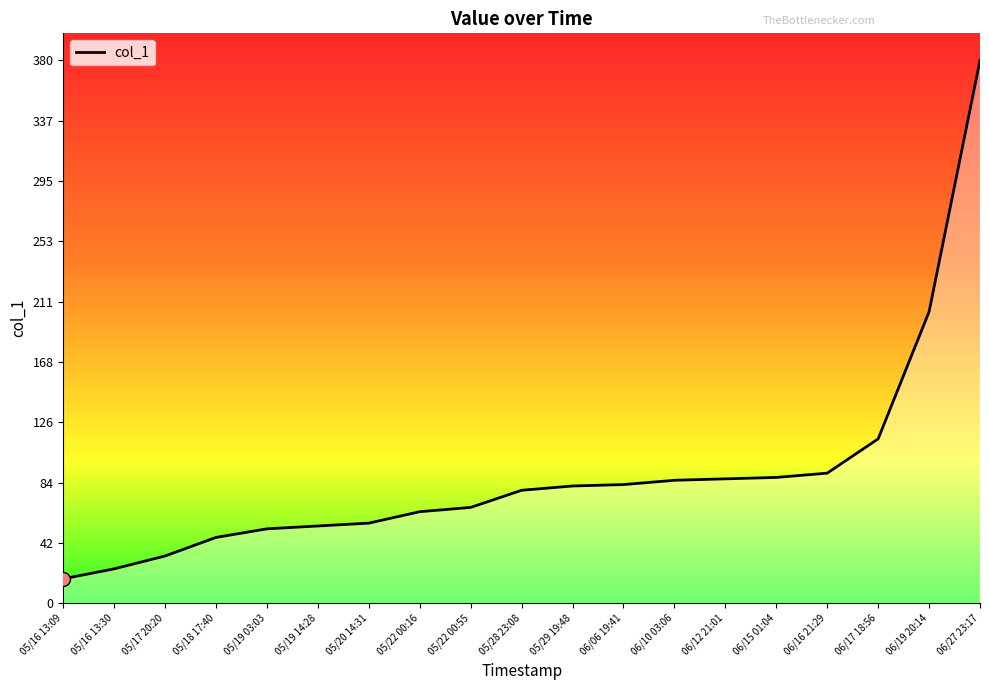

Where is the data nearest to the value 198?

06/19 20:14